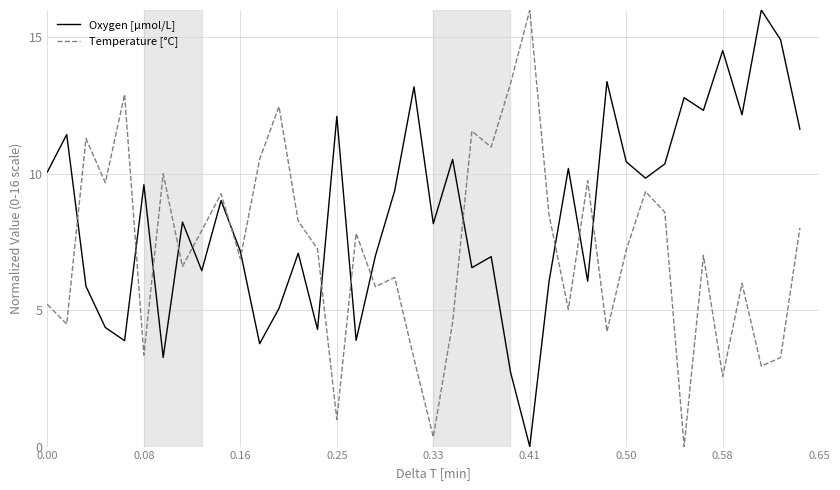

Which series ends up on top after the final intersection of Oxygen [μmol/L] and Temperature [°C]?

Oxygen [μmol/L]